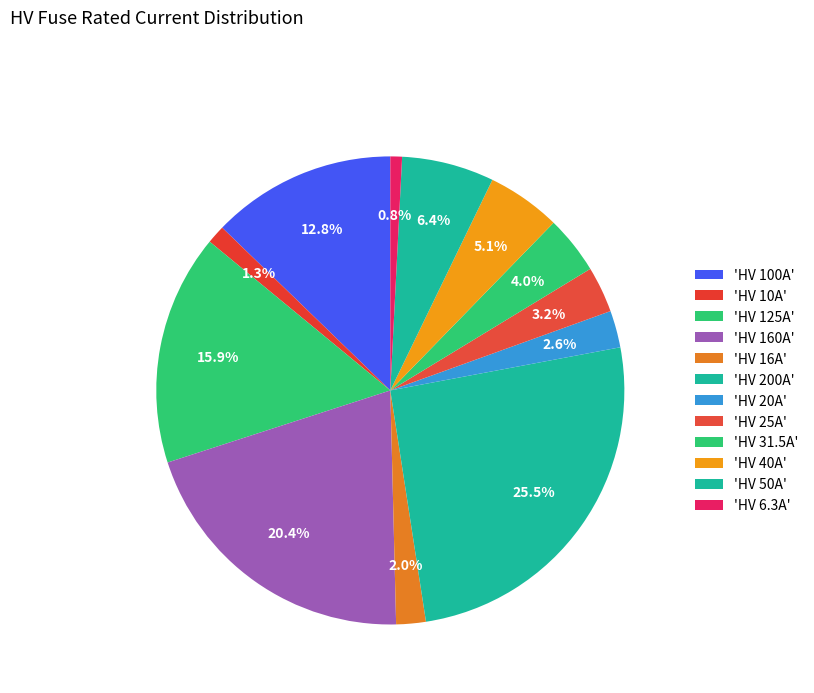

How many segments does this pie chart have?

12